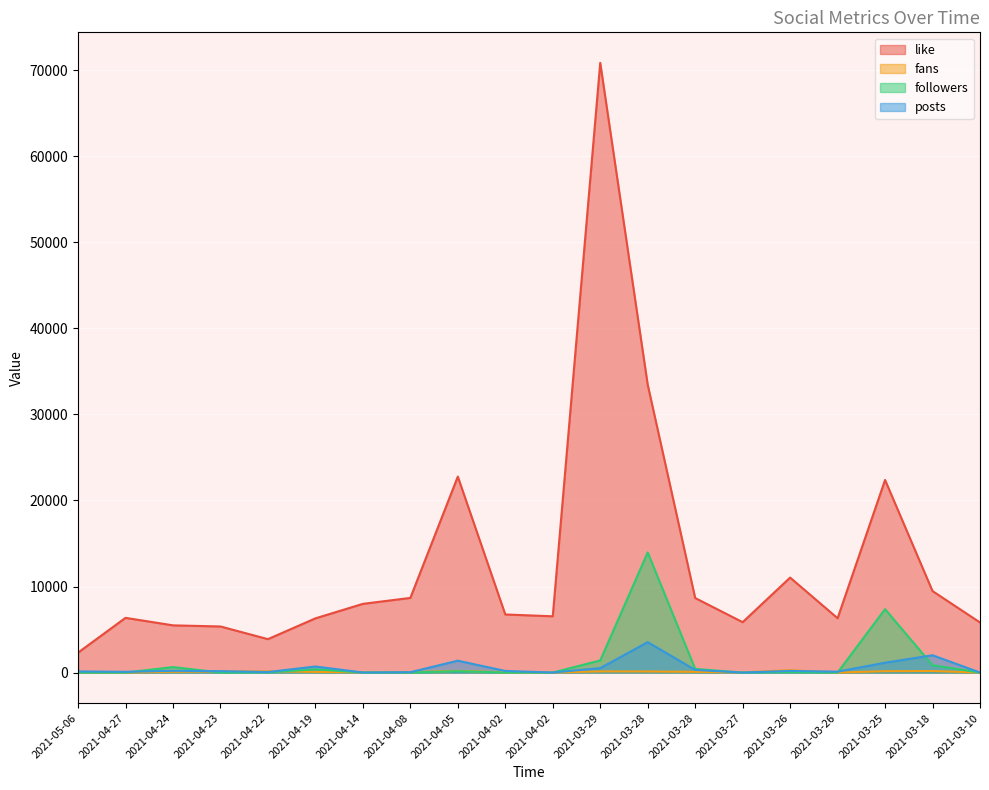

Reading left to right, what are all the values shown in this chart?

like: 2021-05-06=2319	2021-04-27=6360	2021-04-24=5488	2021-04-23=5358	2021-04-22=3886	2021-04-19=6300	2021-04-14=7986	2021-04-08=8677	2021-04-05=22774	2021-04-02=6752	2021-04-02=6541	2021-03-29=70839	2021-03-28=33450	2021-03-28=8663	2021-03-27=5858	2021-03-26=11038	2021-03-26=6316	2021-03-25=22378	2021-03-18=9470	2021-03-10=5824
fans: 2021-05-06=28	2021-04-27=15	2021-04-24=93	2021-04-23=125	2021-04-22=151	2021-04-19=78	2021-04-14=35	2021-04-08=38	2021-04-05=205	2021-04-02=26	2021-04-02=16	2021-03-29=135	2021-03-28=129	2021-03-28=86	2021-03-27=20	2021-03-26=279	2021-03-26=2	2021-03-25=160	2021-03-18=180	2021-03-10=4
followers: 2021-05-06=4	2021-04-27=3	2021-04-24=640	2021-04-23=7	2021-04-22=34	2021-04-19=377	2021-04-14=5	2021-04-08=8	2021-04-05=163	2021-04-02=9	2021-04-02=4	2021-03-29=1411	2021-03-28=13960	2021-03-28=424	2021-03-27=0	2021-03-26=71	2021-03-26=3	2021-03-25=7368	2021-03-18=856	2021-03-10=0
posts: 2021-05-06=135	2021-04-27=91	2021-04-24=207	2021-04-23=167	2021-04-22=63	2021-04-19=708	2021-04-14=13	2021-04-08=45	2021-04-05=1382	2021-04-02=191	2021-04-02=11	2021-03-29=516	2021-03-28=3540	2021-03-28=308	2021-03-27=6	2021-03-26=197	2021-03-26=108	2021-03-25=1150	2021-03-18=2013	2021-03-10=10